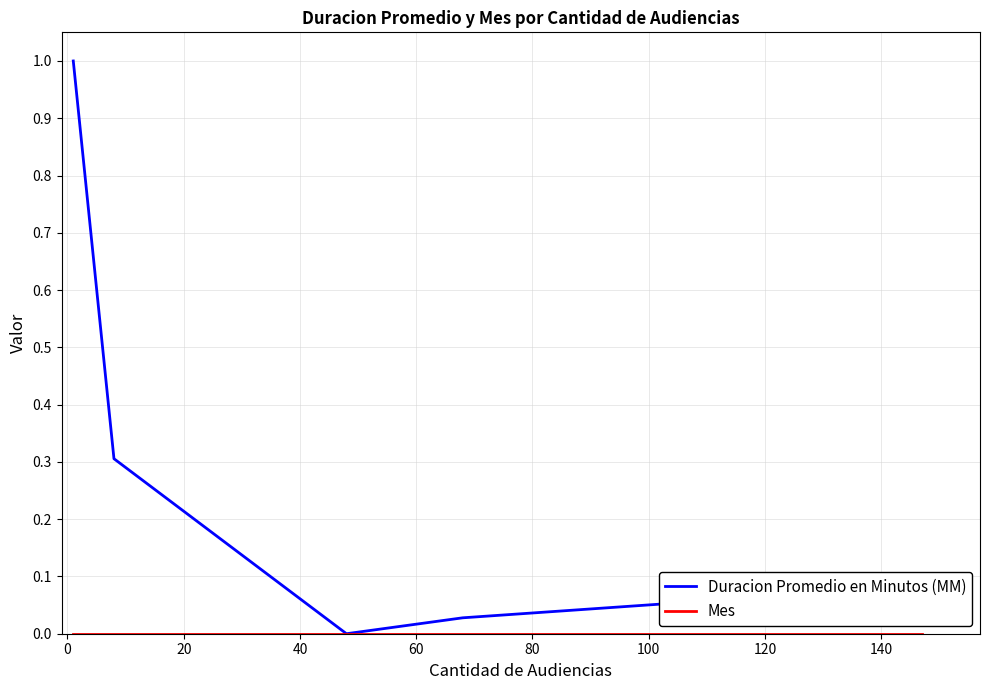

Which series has the largest total across all categories?

Duracion Promedio en Minutos (MM)